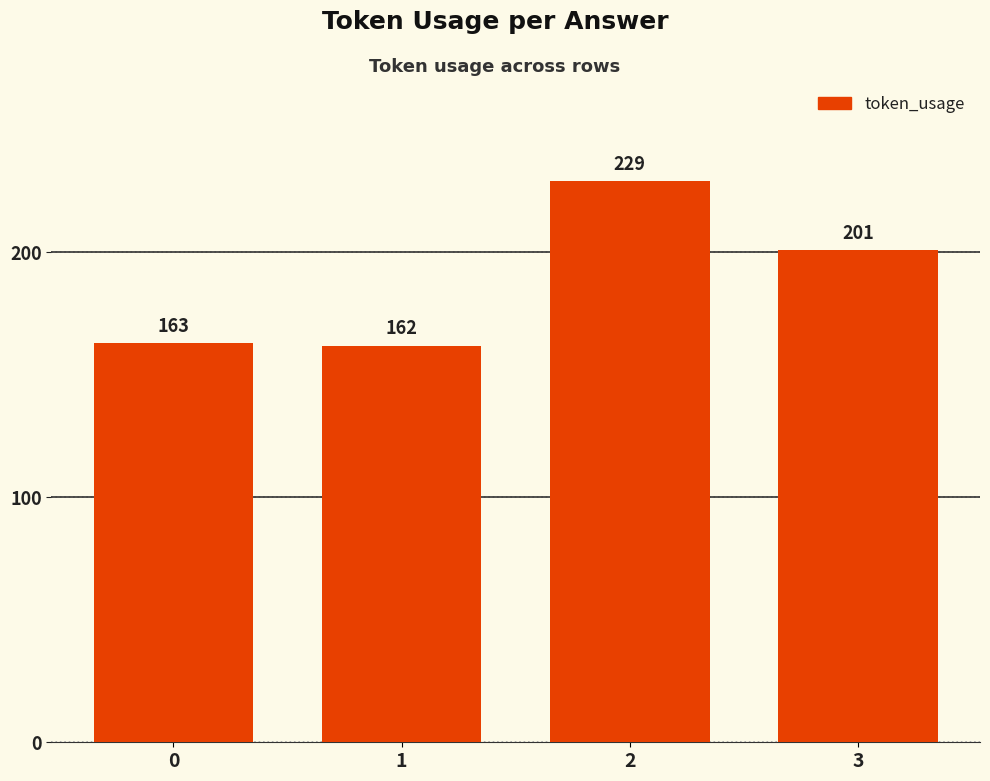

What is the value of the 1st bar from the left?

163